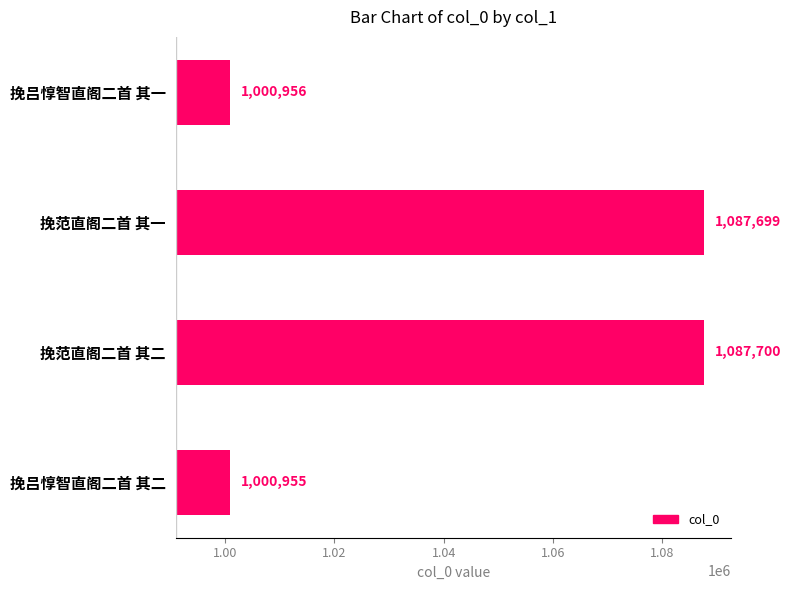

Does the chart contain any negative values?

No